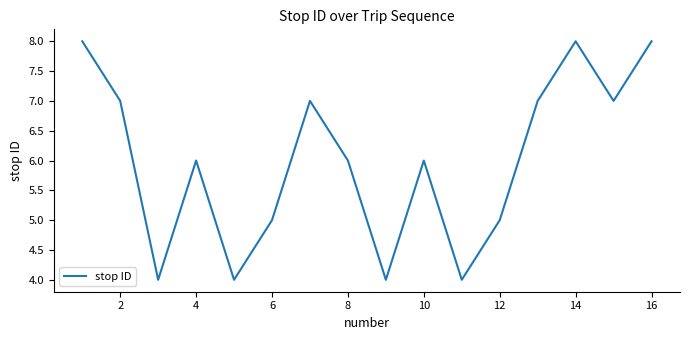

True or false: there are more than 0 points higher than both neighbors.

True